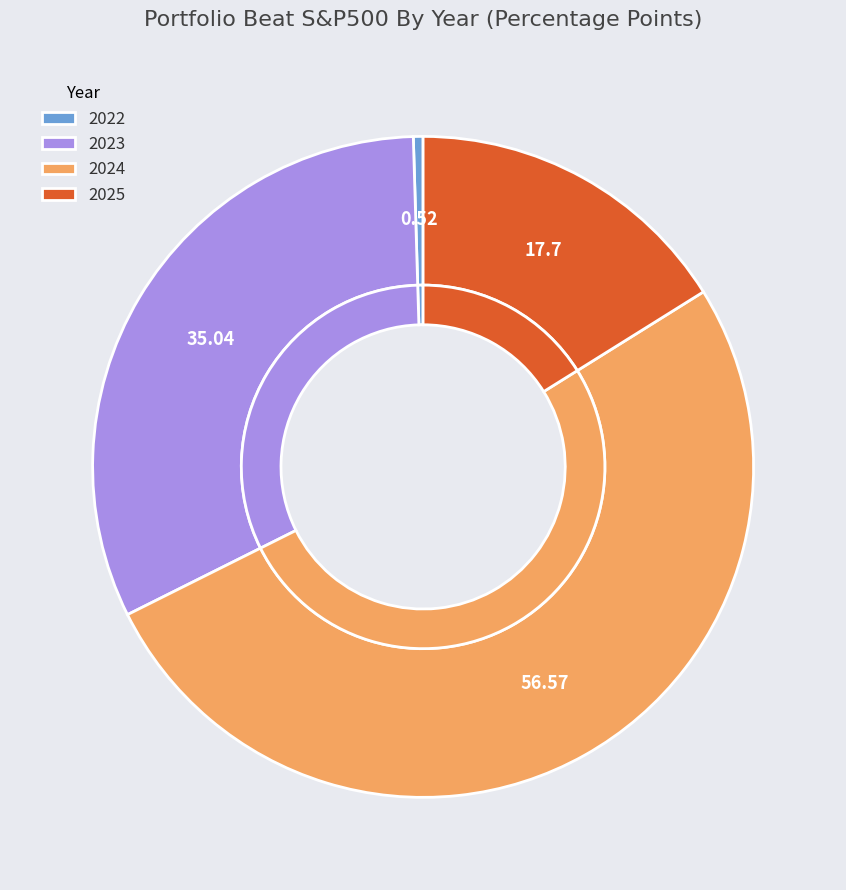

Combined, do 2022 and 2025 account for over 50%?

No